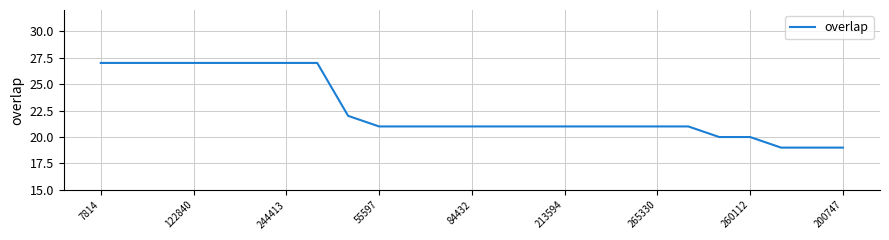

How many lines are shown in the chart?

1